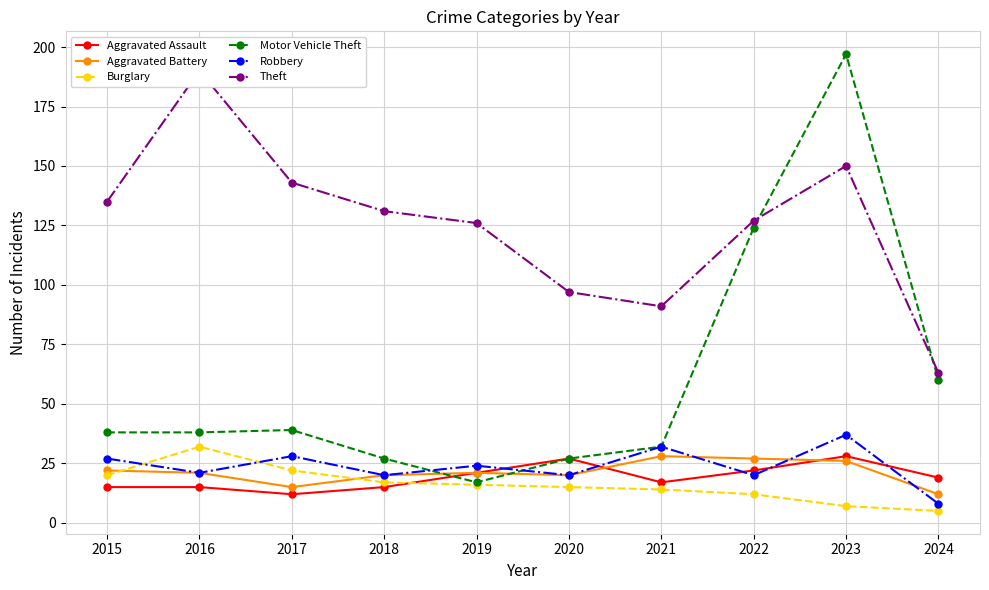

What is the difference between the maximum and second lowest values in the Theft series?

99